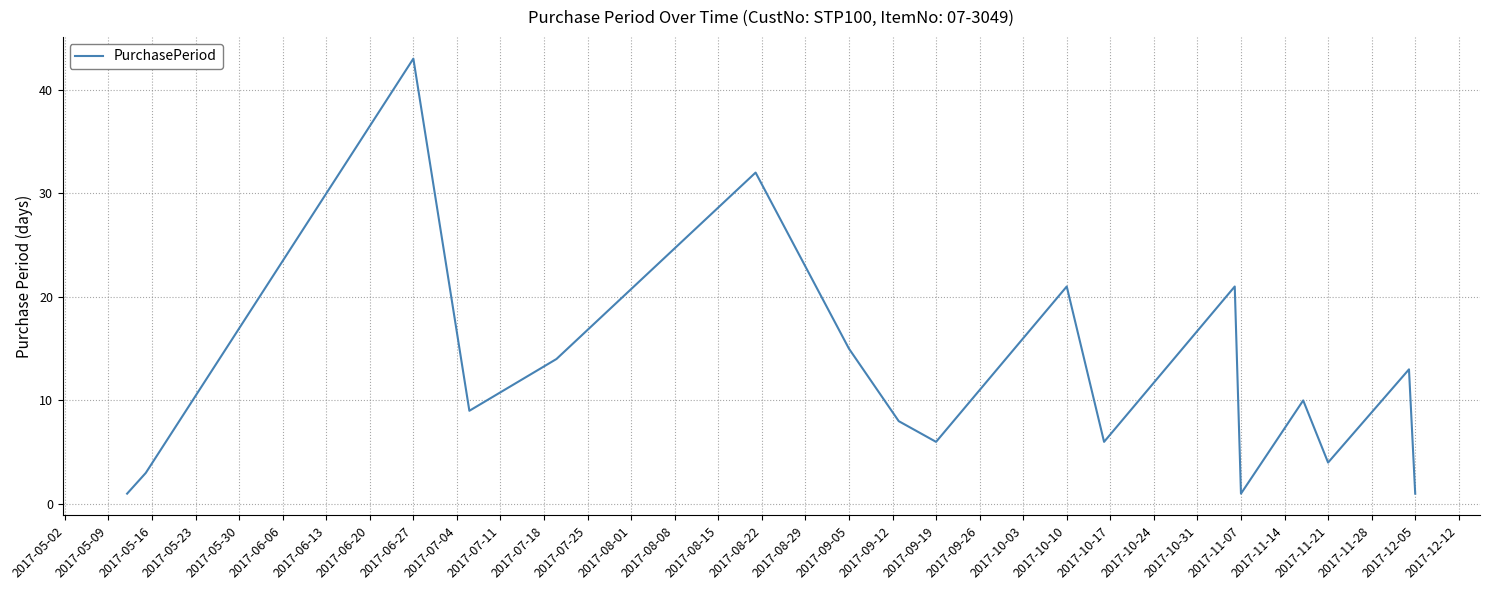

What is the greatest value displayed?

43